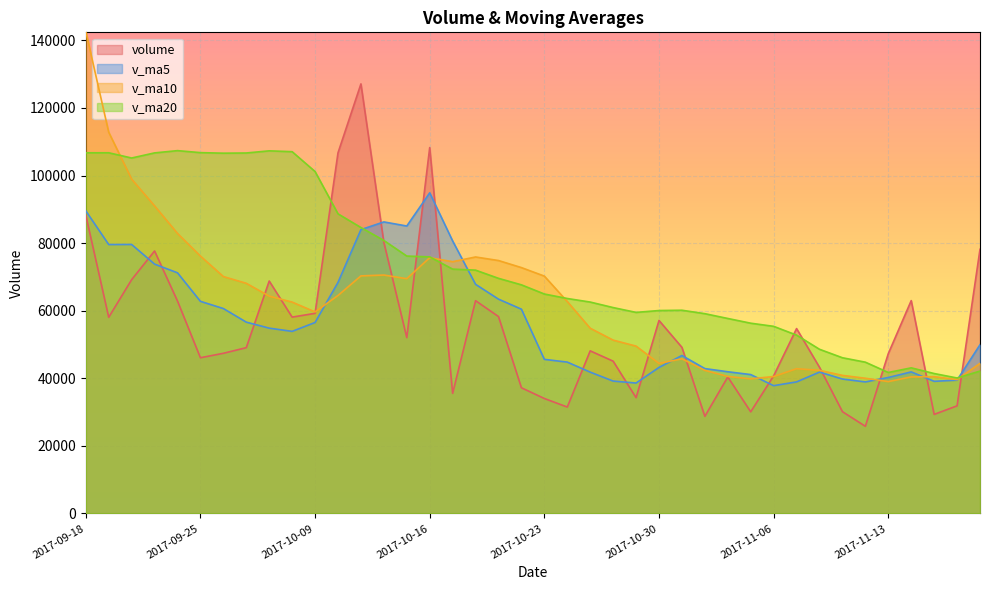

At 2017-11-17, list the series in order from smallest to largest.

v_ma20, v_ma10, v_ma5, volume